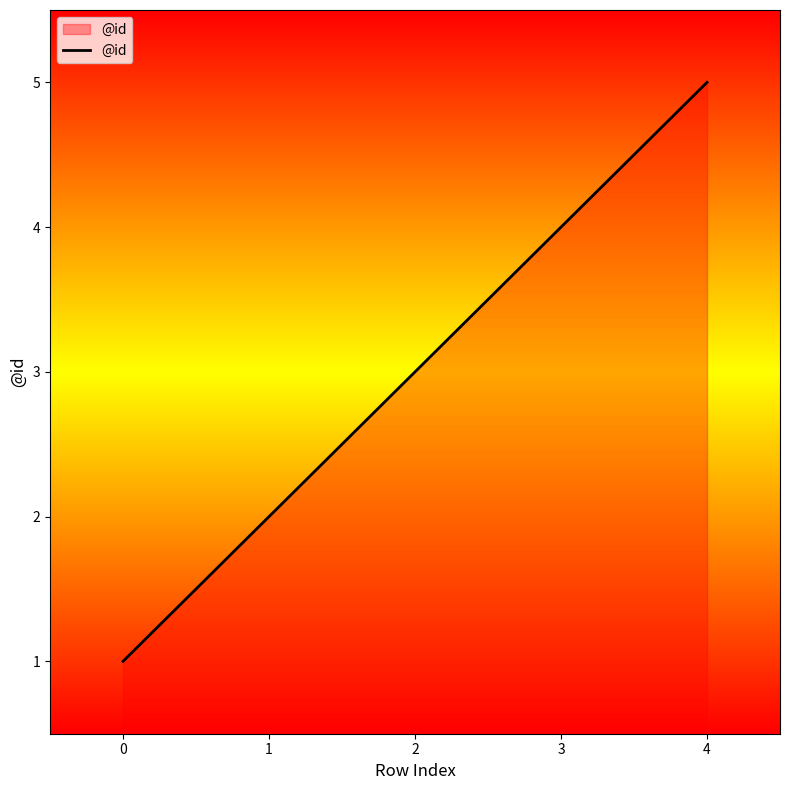

Is it true that the value at 2 is 5?

False